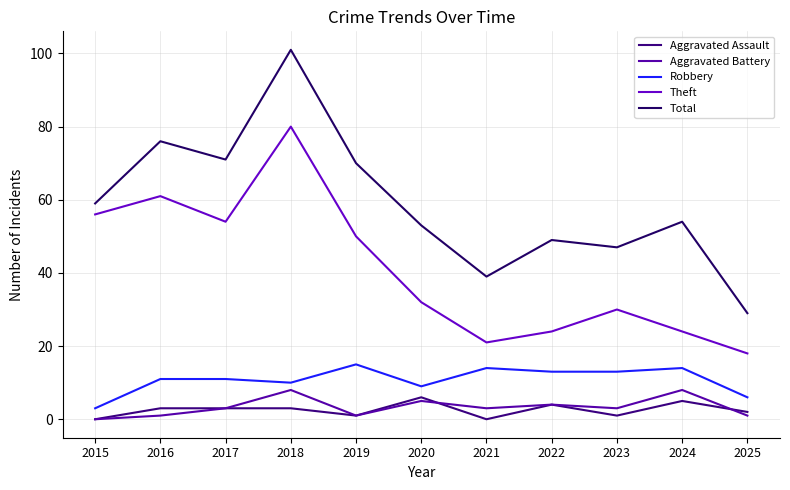

At how many categories does at least one series exceed 88?

1